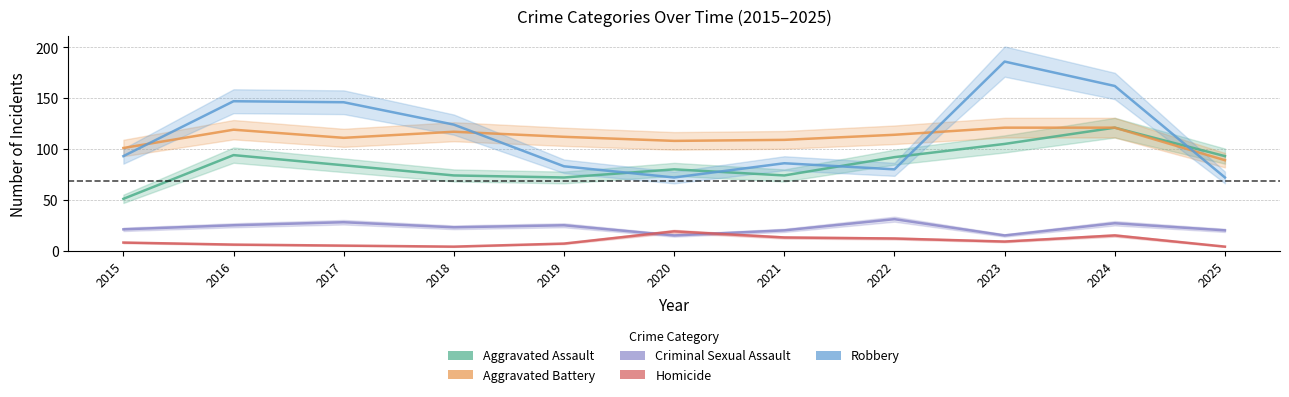

What is the sum of all Aggravated Battery values?

1222